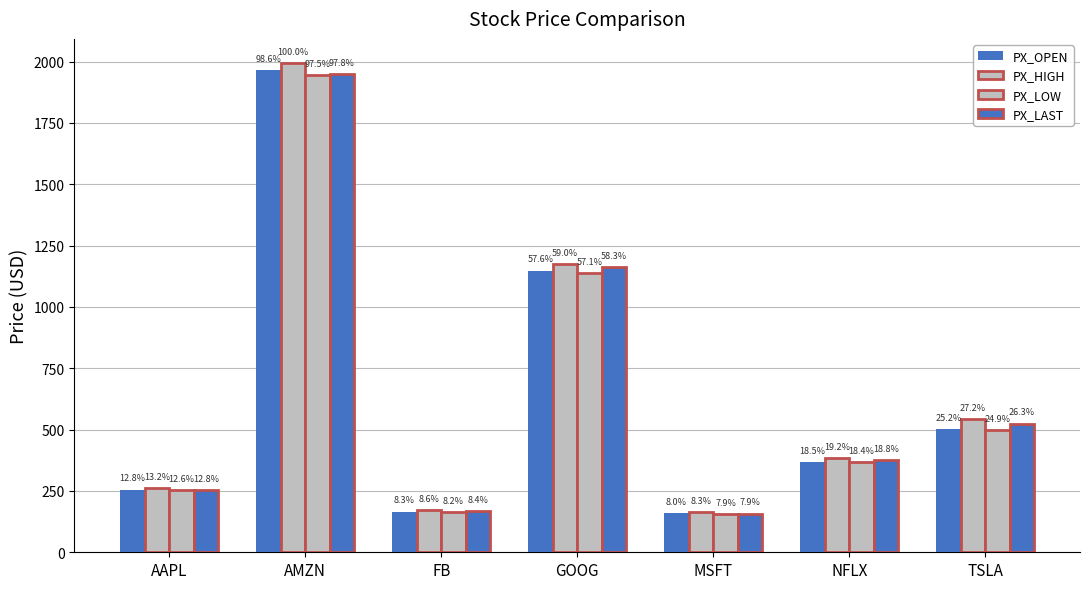

How many groups of bars are there?

7